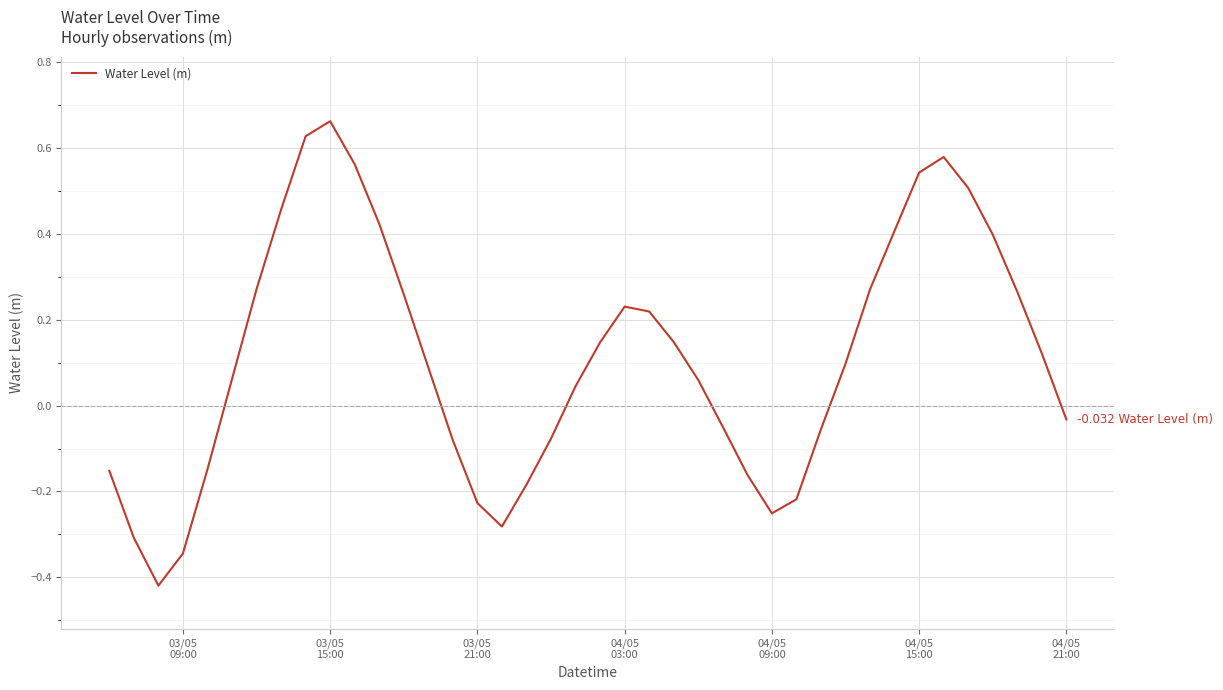

What is the difference between the maximum and minimum values?

1.1